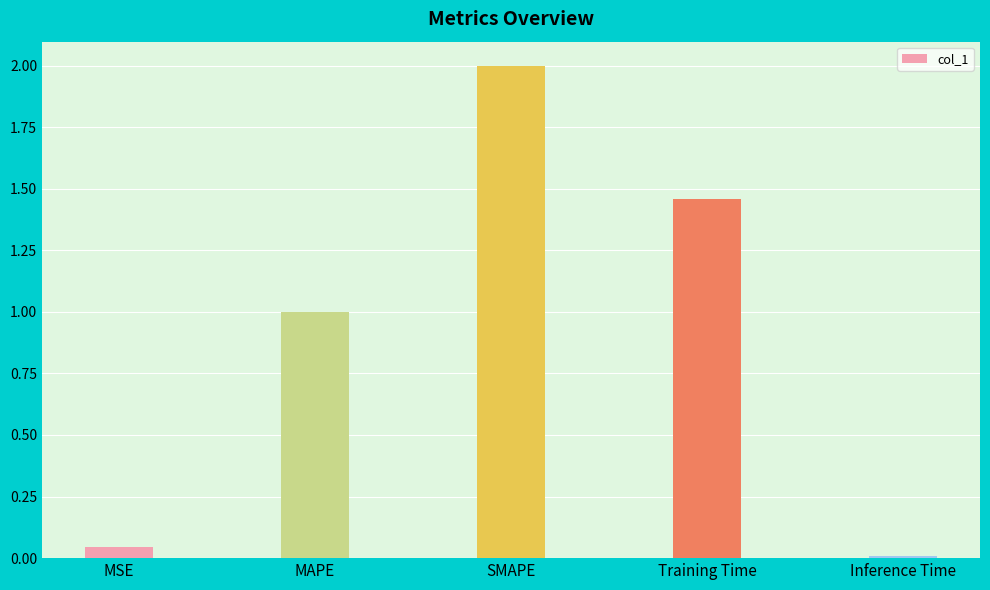

What is the label of the 3rd bar from the right?

SMAPE